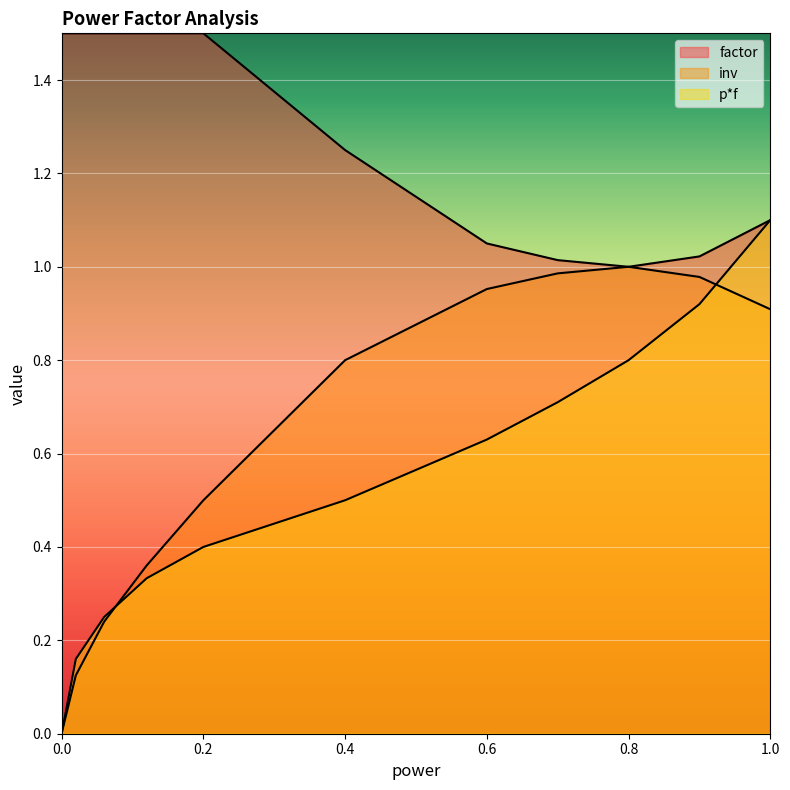

How many lines are shown in the chart?

3